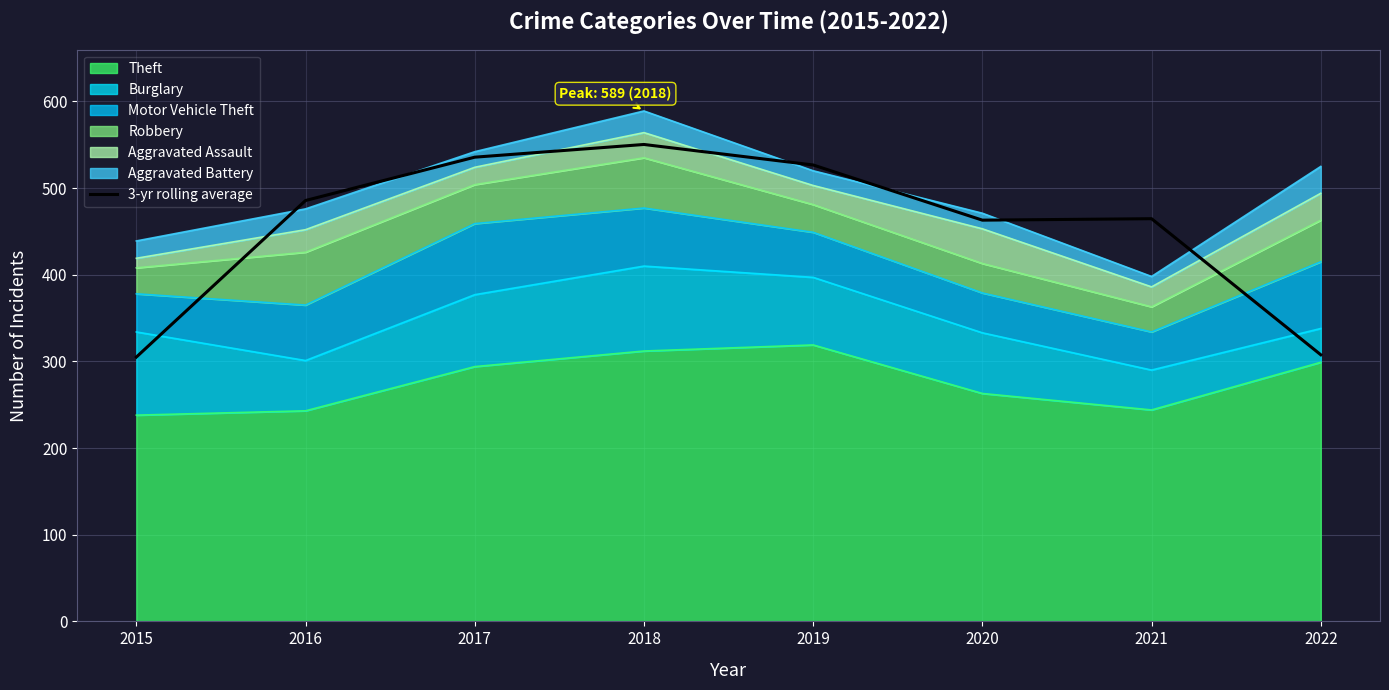

Reading right to left, extract all data points from this chart.

2022=307.7	2021=464.7	2020=463.0	2019=526.7	2018=550.3	2017=535.7	2016=485.7	2015=305.0